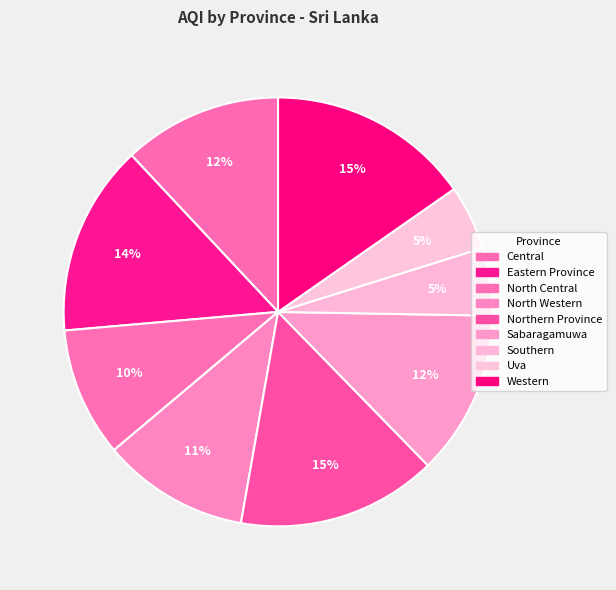

What portion of the pie excludes North Central?

90.2%